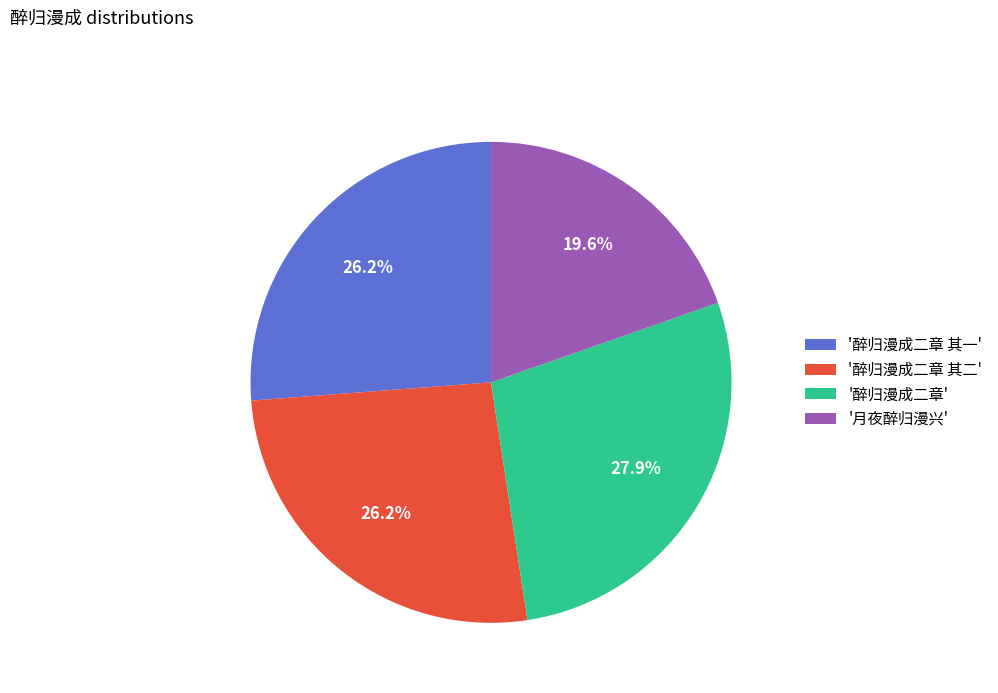

Is '醉归漫成二章 其二' the majority of the pie?

No